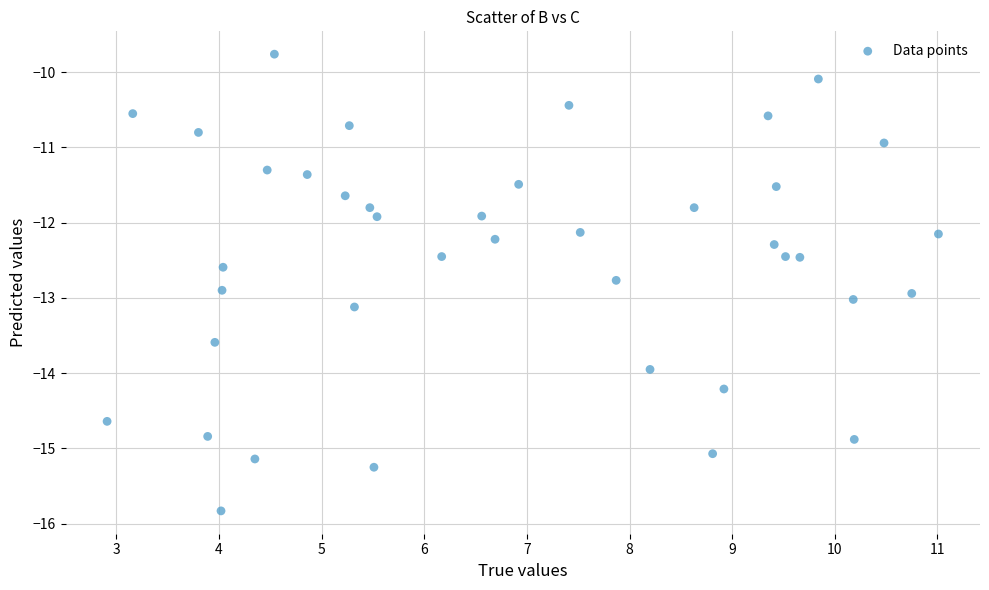

What is the range of Y values (max minus min)?

6.1